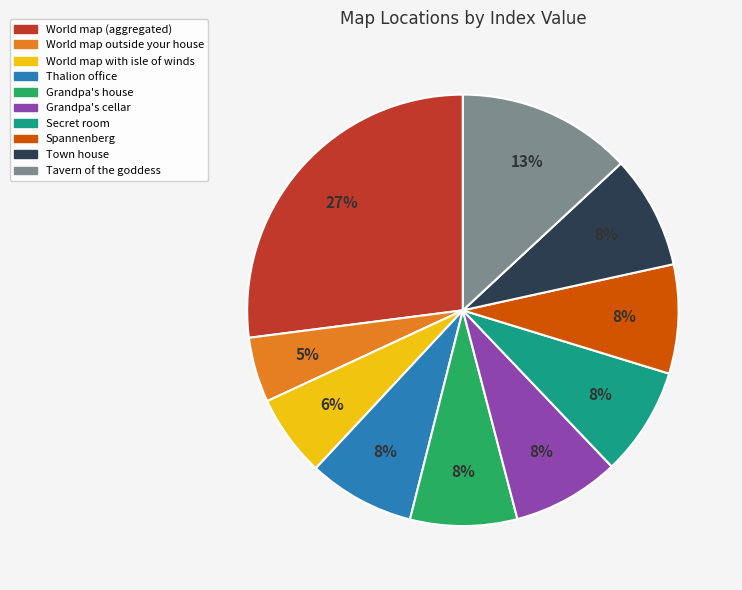

Do Tavern of the goddess and Town house together represent more than half of the pie?

No